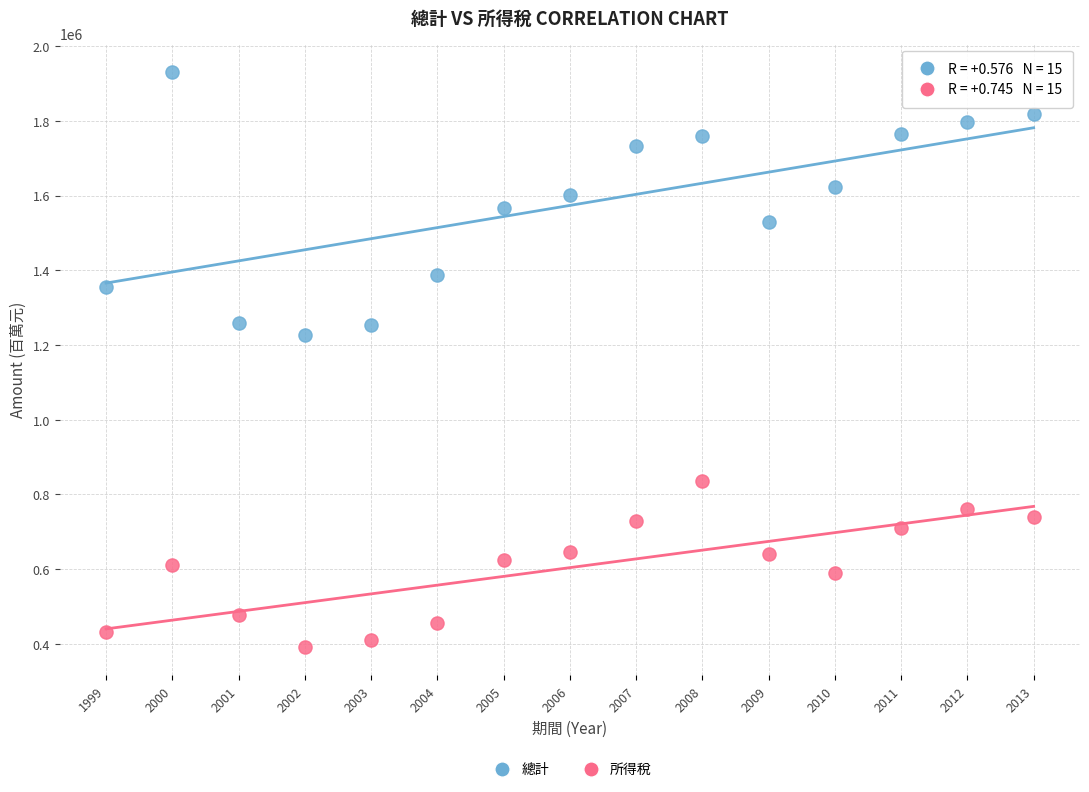

Which series reaches the maximum Y coordinate?

總計